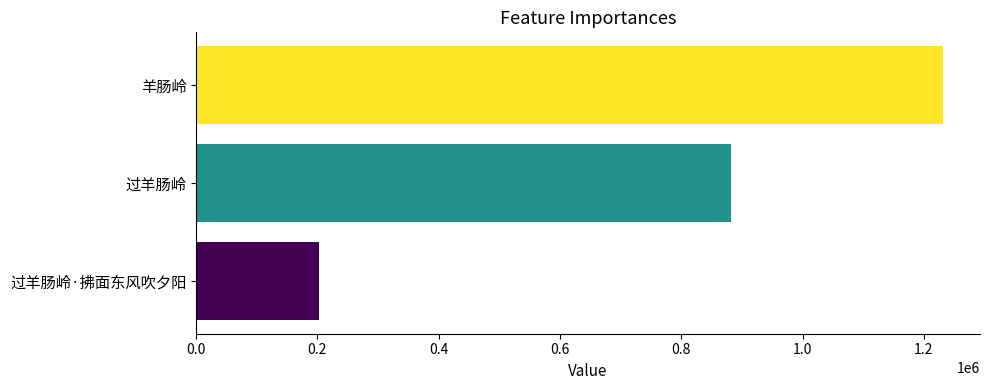

True or false: the data shows 881265 at 过羊肠岭.

True